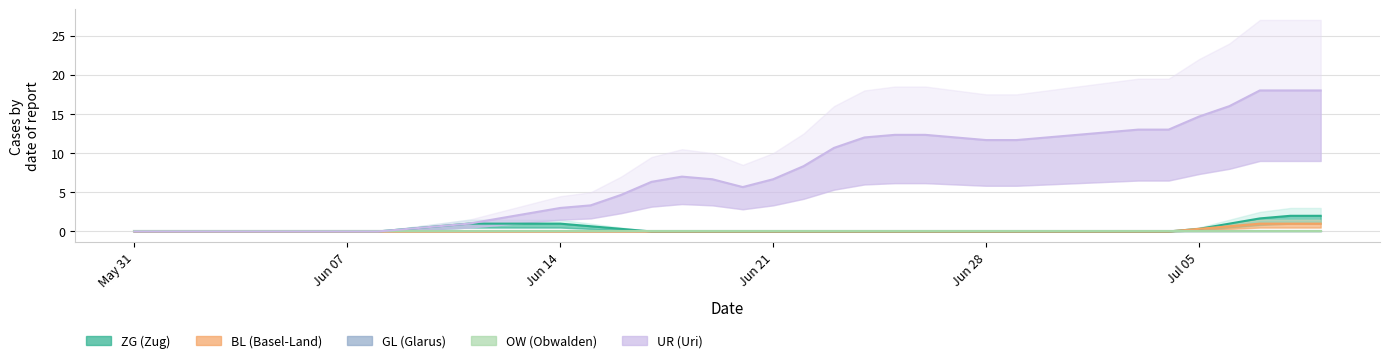

Which series changed the most between Jun 14 and Jul 05?

UR